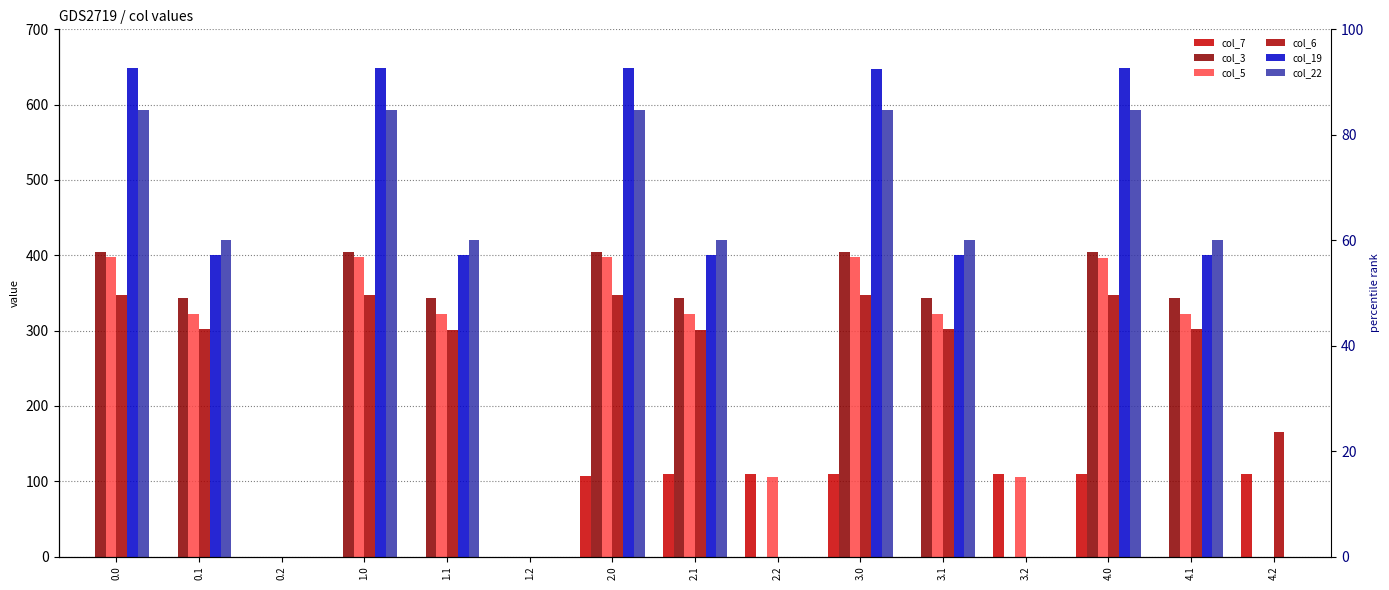

Rank the categories by col_5 value from lowest to highest.

0.2, 1.2, 4.2, 2.2, 3.2, 0.1, 1.1, 2.1, 3.1, 4.1, 4.0, 0.0, 1.0, 2.0, 3.0